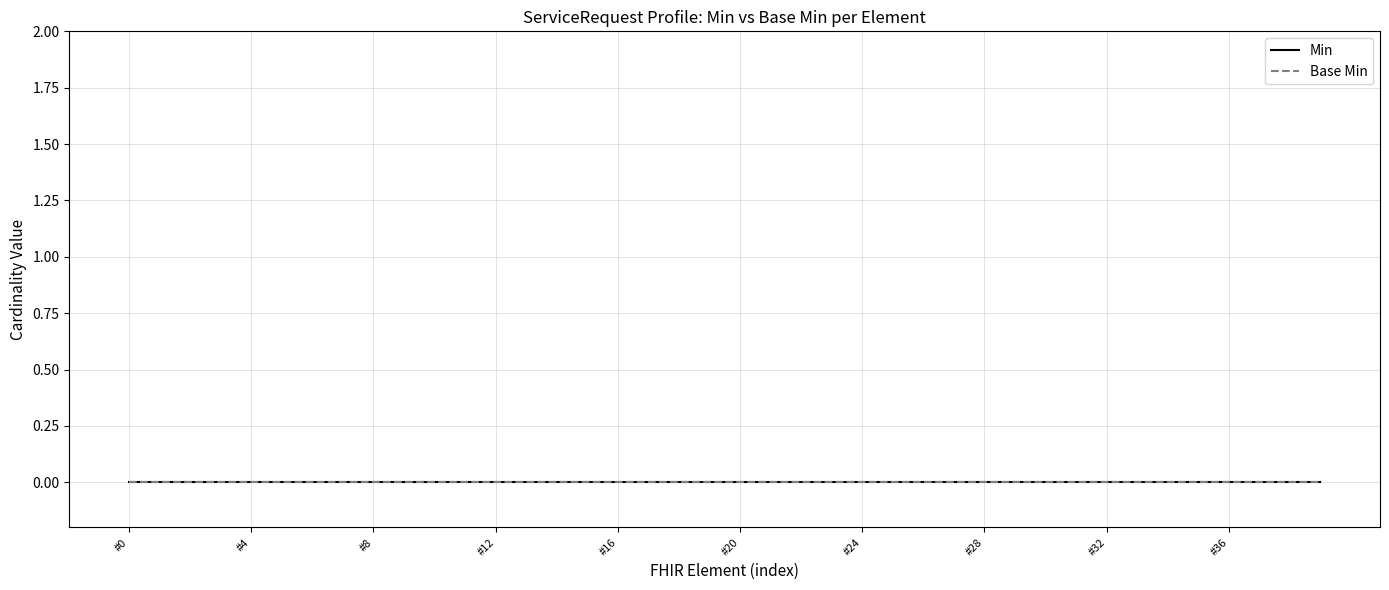

List the series in order of their overall mean, lowest first.

Base Min, Min